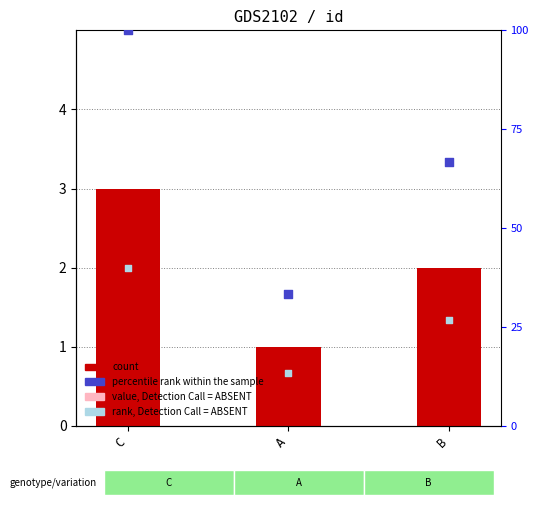

At which category is the sum across all series the highest?

C